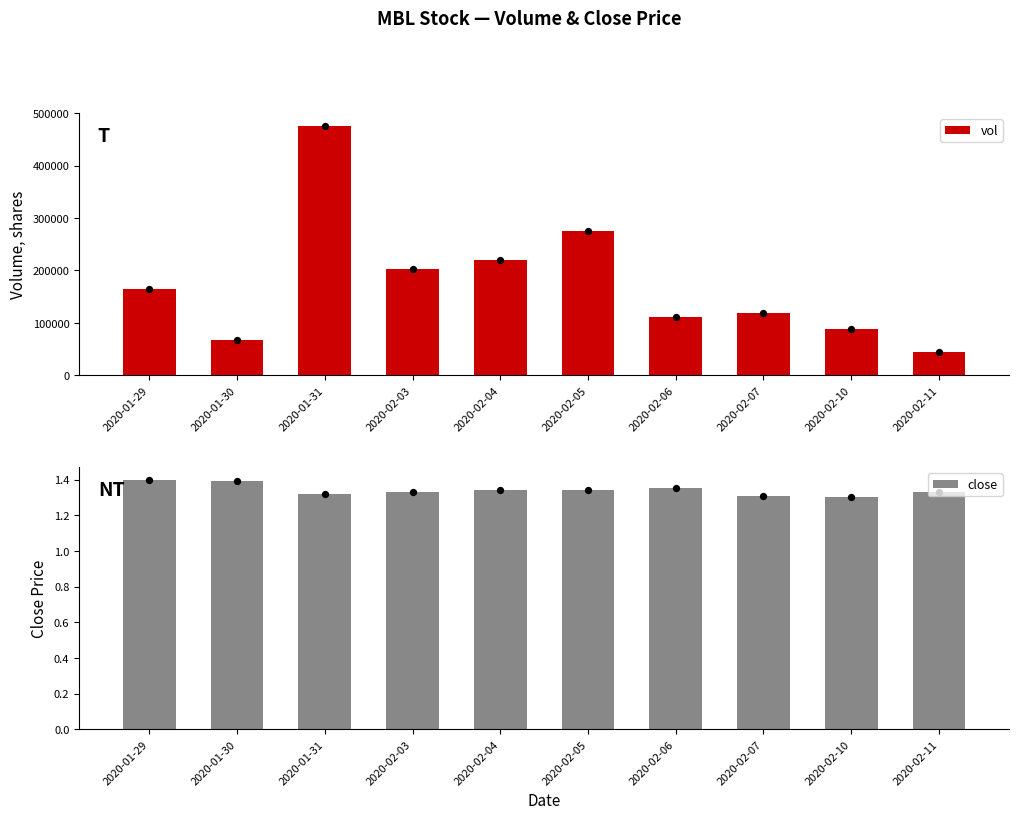

What are all the series names shown in the legend?

vol, close